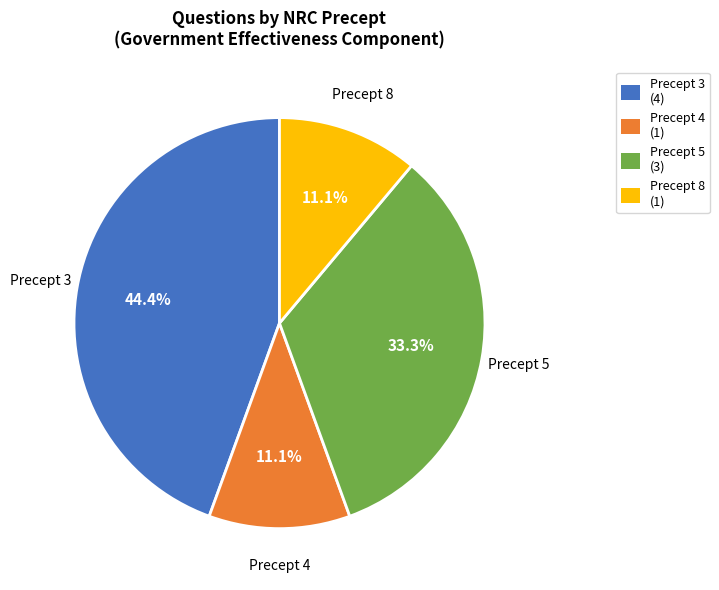

Is there a majority slice in this chart?

No